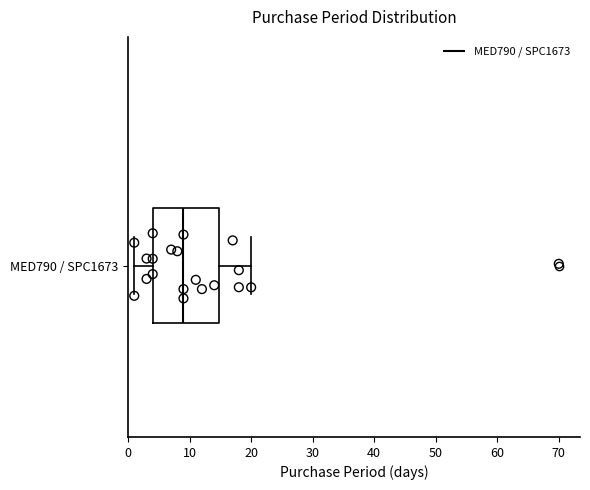

Read this box plot against the x-axis: the position of the median line, the range covered by the box, and the ends of both whiskers. The values are not printed on the chart, so give them approximately, as read against the axis.

median 9, box 4 to 15, whiskers 1 to 20